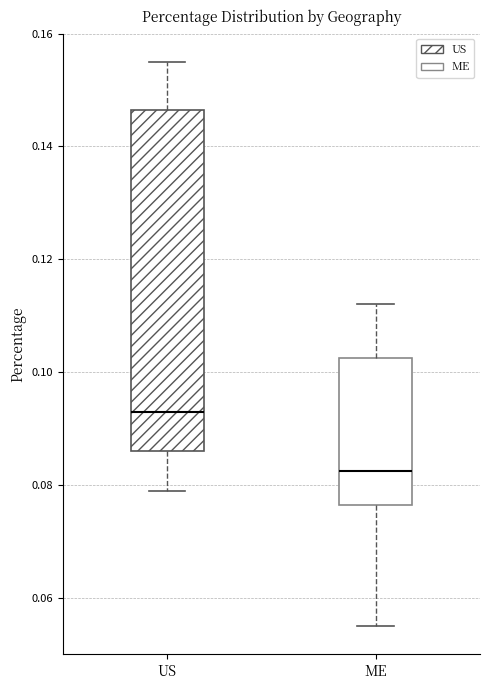

Reading left to right, transcribe this box plot: for each box, give where its median line is, the range the box spans, and where its two whiskers end, as read against the y-axis. The values are not printed on the chart, so give them approximately, as read against the axis.

US: median 0.094, box 0.086 to 0.146, whiskers 0.080 to 0.156
ME: median 0.082, box 0.076 to 0.102, whiskers 0.056 to 0.112